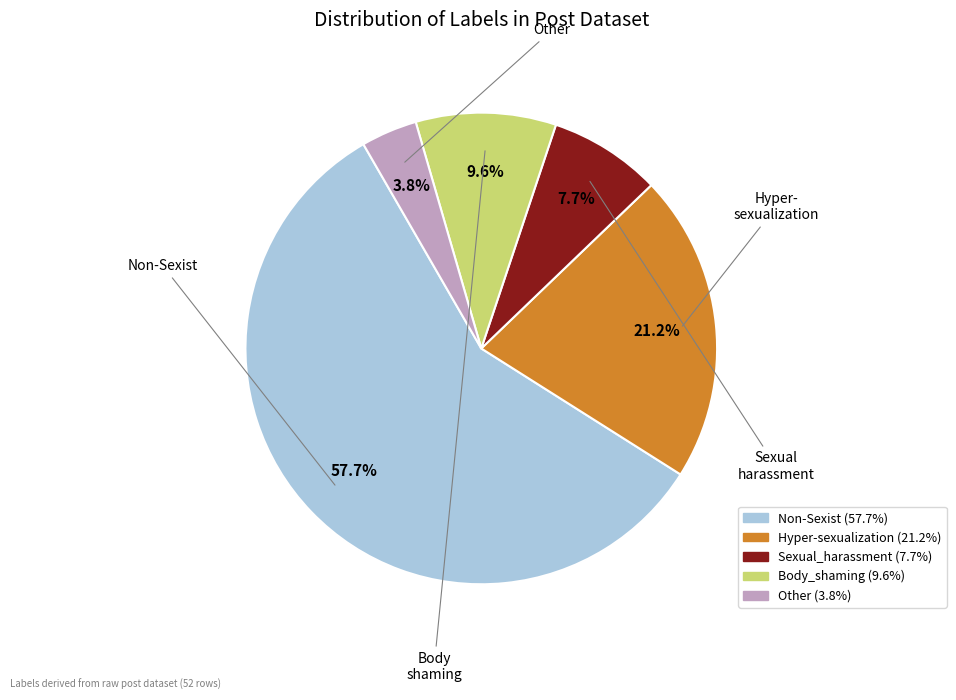

Count the number of slices in the pie.

5